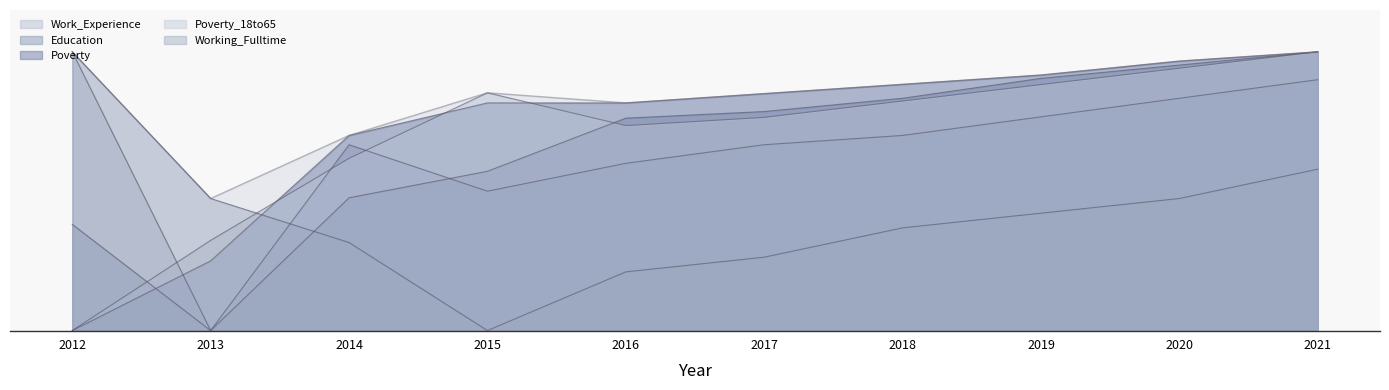

Which label corresponds to the largest value in the chart?

2012